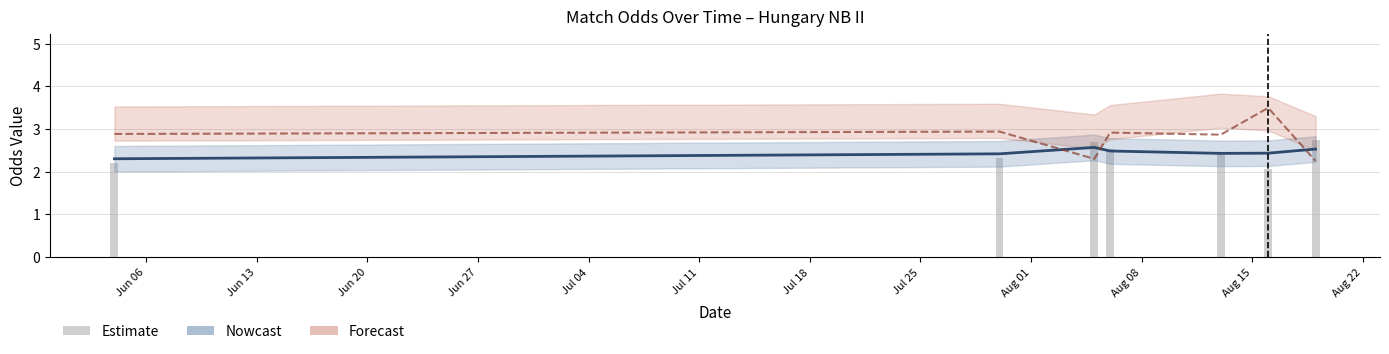

Which has a higher value, Jun 13 or Jul 18?

Jul 18